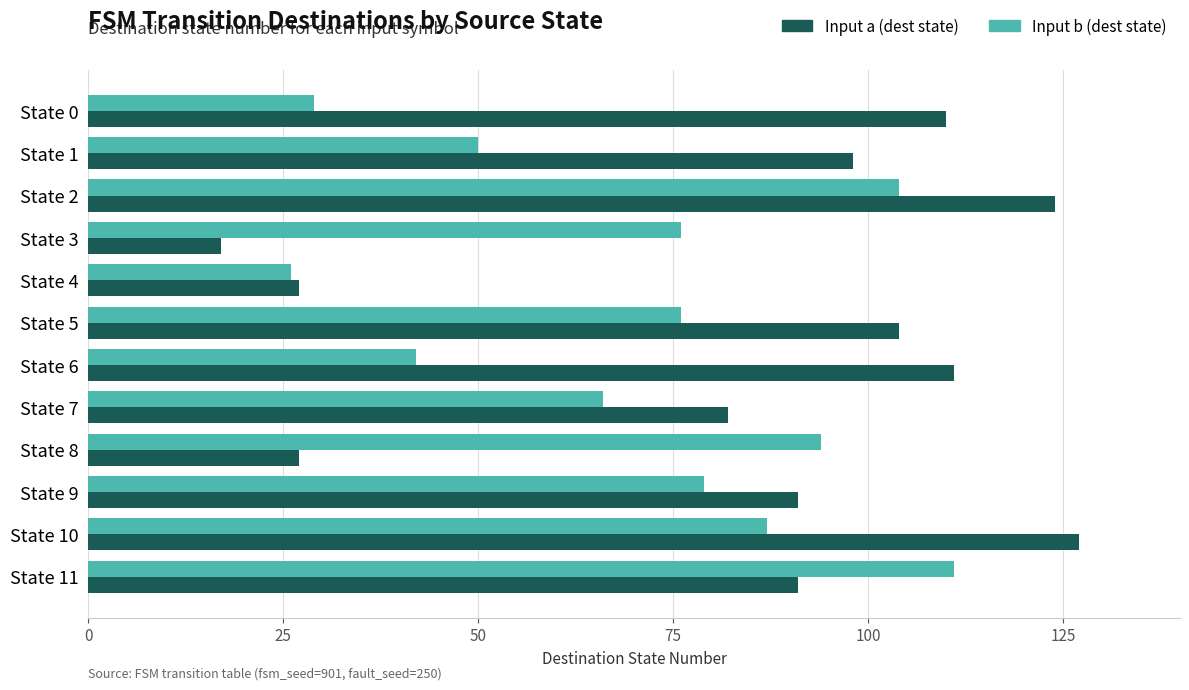

What is the smallest value displayed?

17